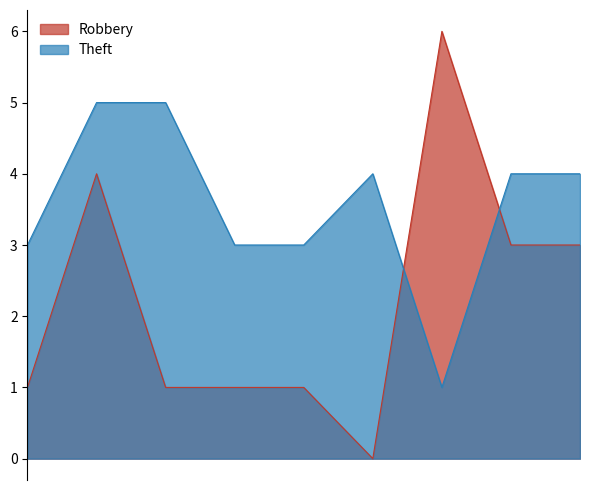

The value of Robbery at 2019 is 1. True or false?

True